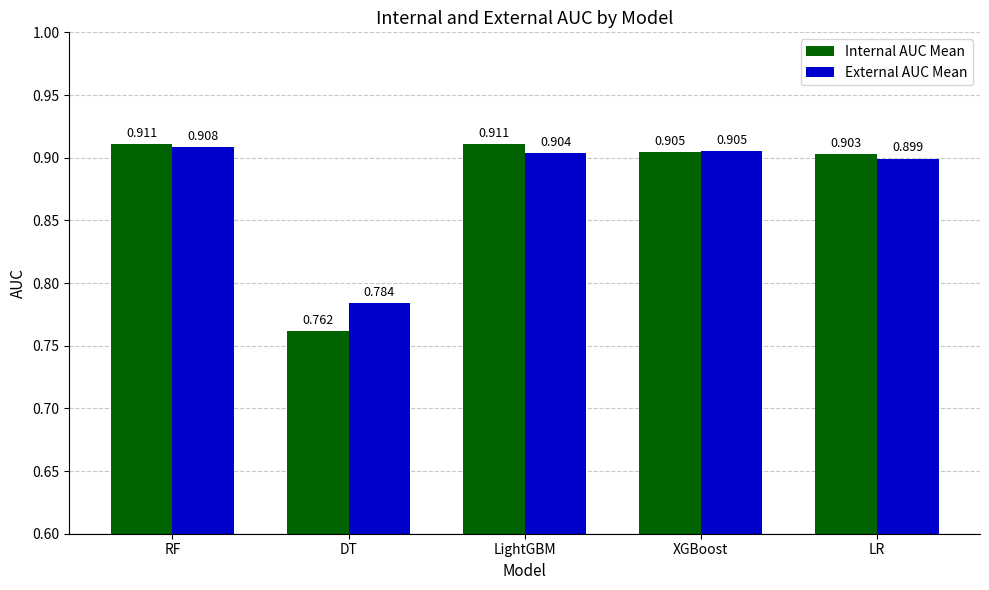

At which label is External AUC Mean closest to 0?

DT